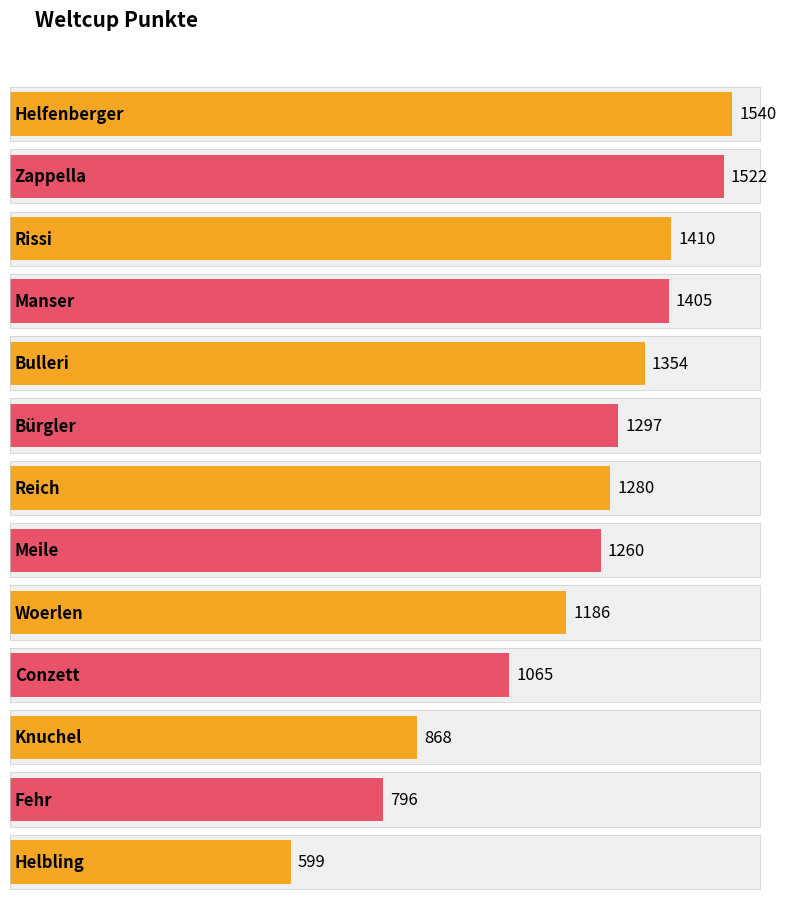

Which has a higher value, Rissi or Helbling?

Rissi